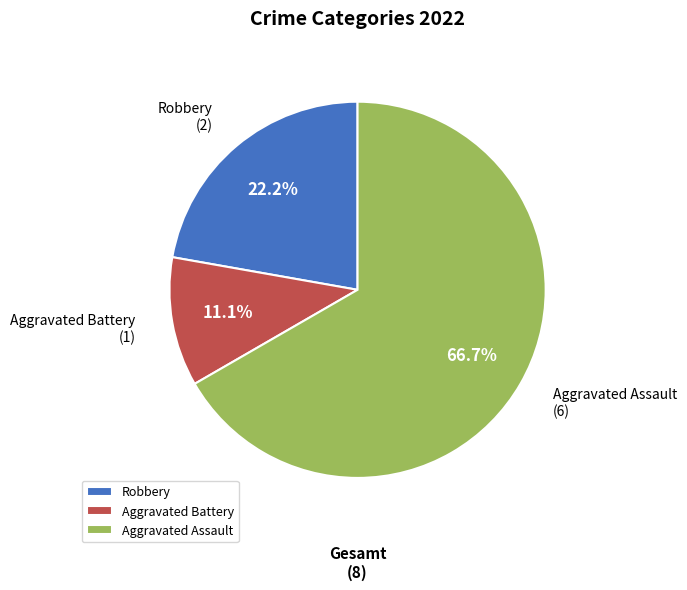

What is the majority slice?

Aggravated Assault